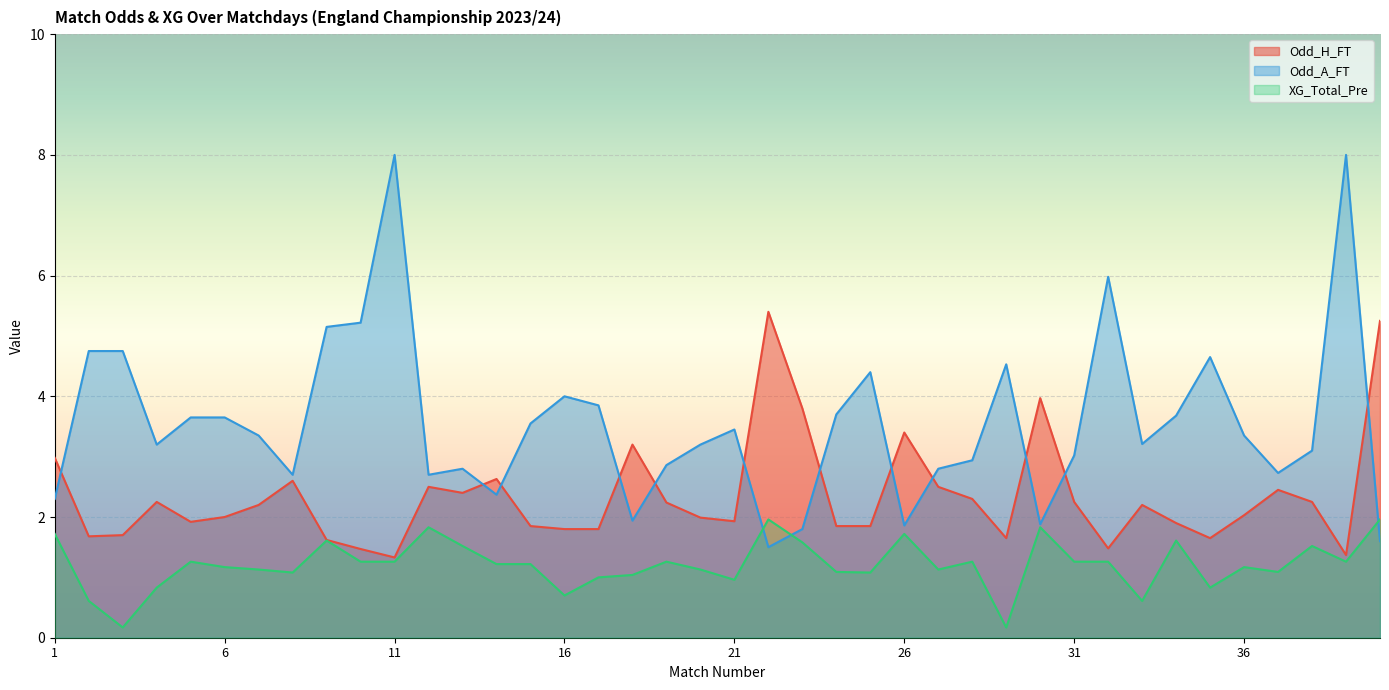

Is the value of Odd_A_FT at 4 greater than the value of Odd_H_FT at 19?

Yes